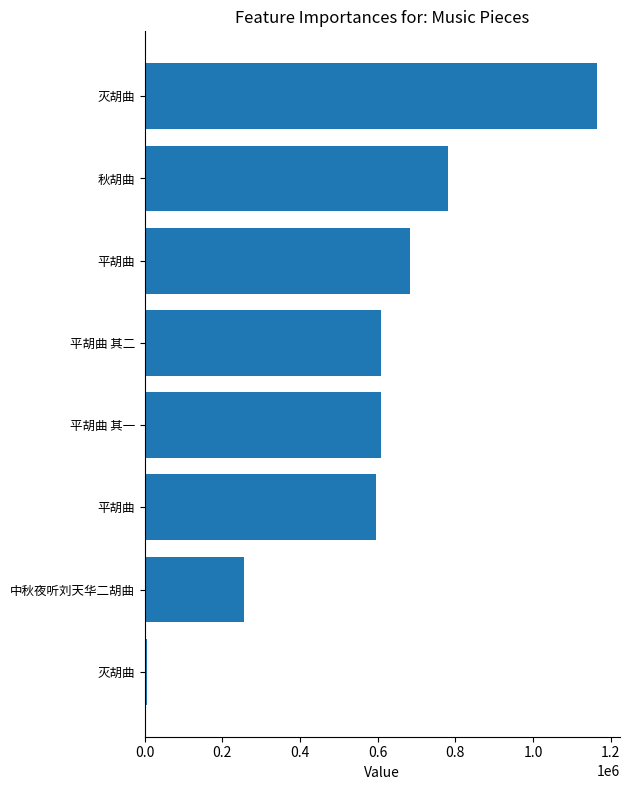

What is the sum of all values?

4705066